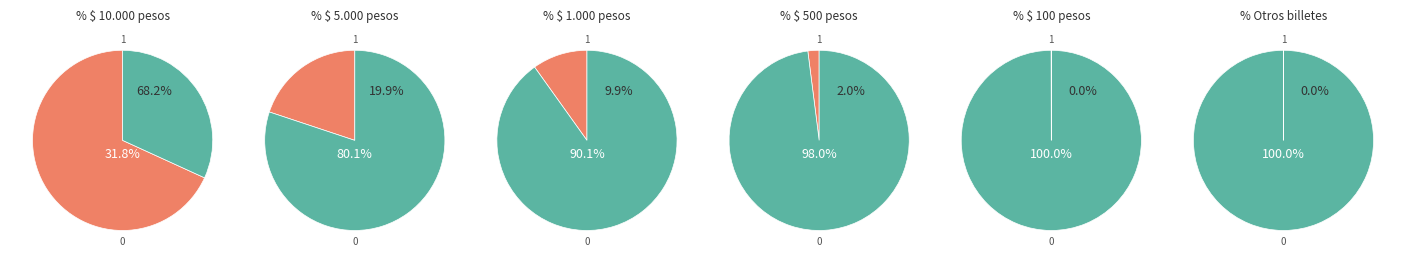

What percentage do Billetes de 10.000 pesos and Billetes de 5.000 pesos together represent?

88.1%